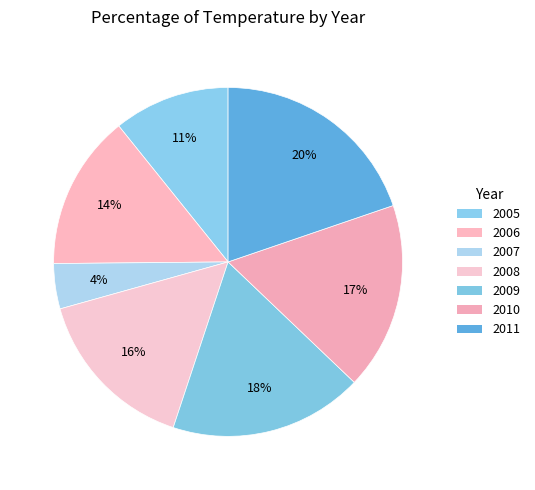

Is it true that 2007 is 15% of the pie?

False